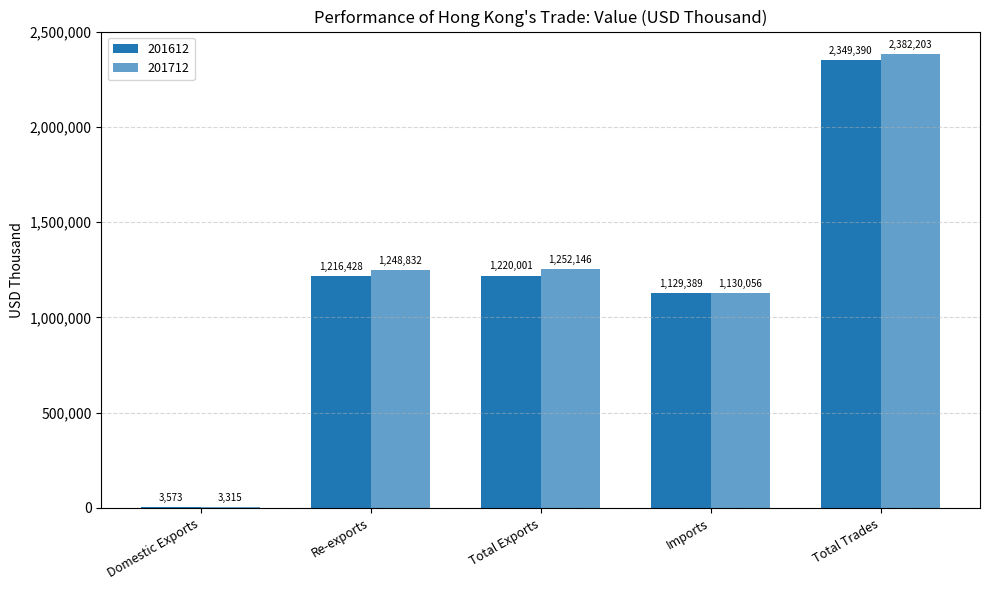

Are the bars grouped side by side (vs. stacked)?

Yes